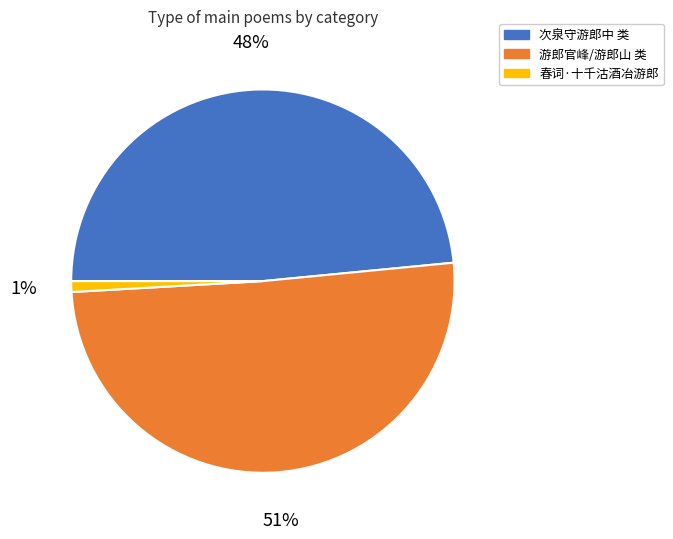

To the nearest percent, what is the average slice percentage?

33%